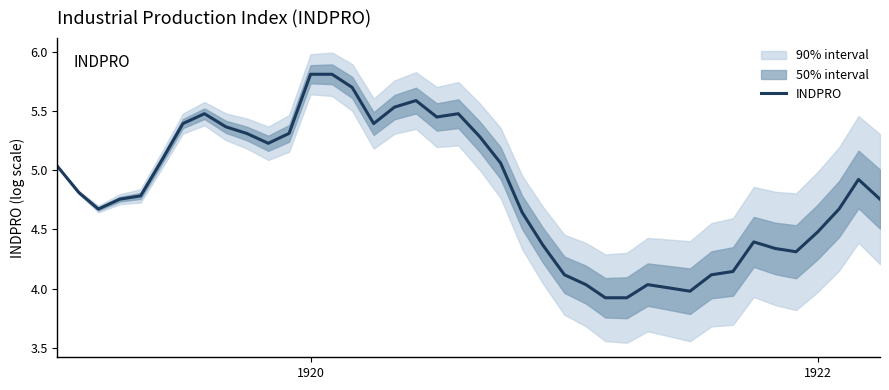

What is the minimum value for INDPRO?

3.9